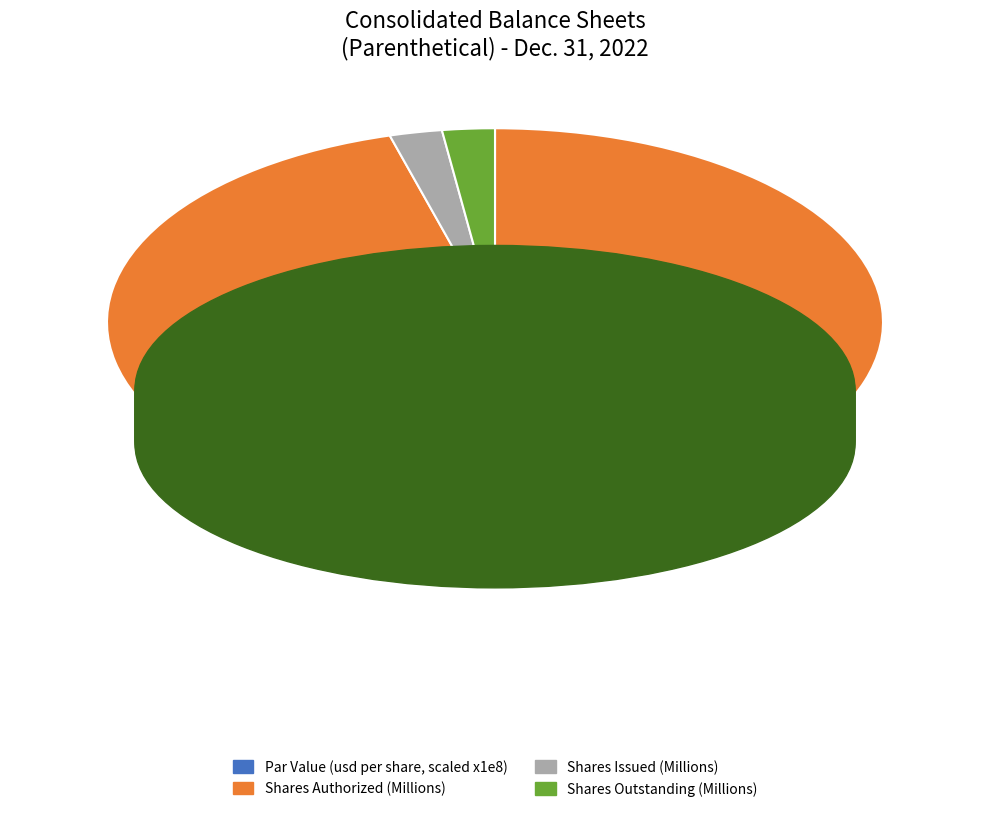

Which slice is the largest?

Shares Authorized (Millions)